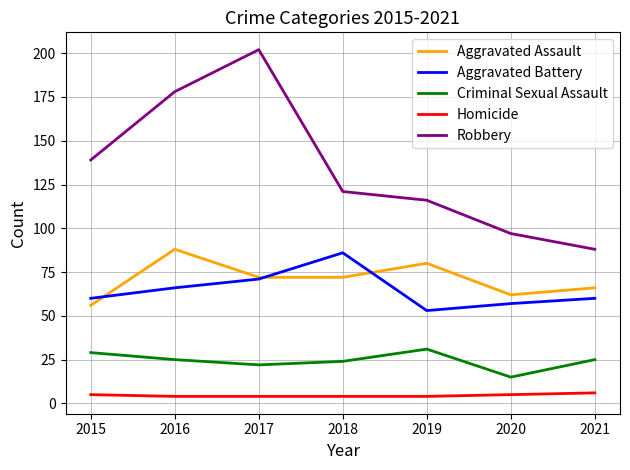

True or false: Robbery and Aggravated Assault intersect in this chart.

False